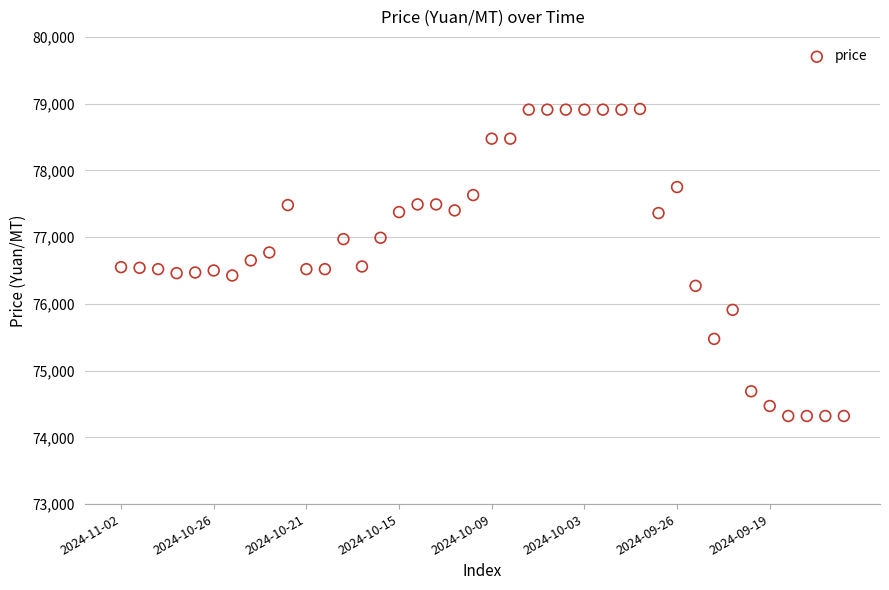

What is the range of Y values (max minus min)?

4600